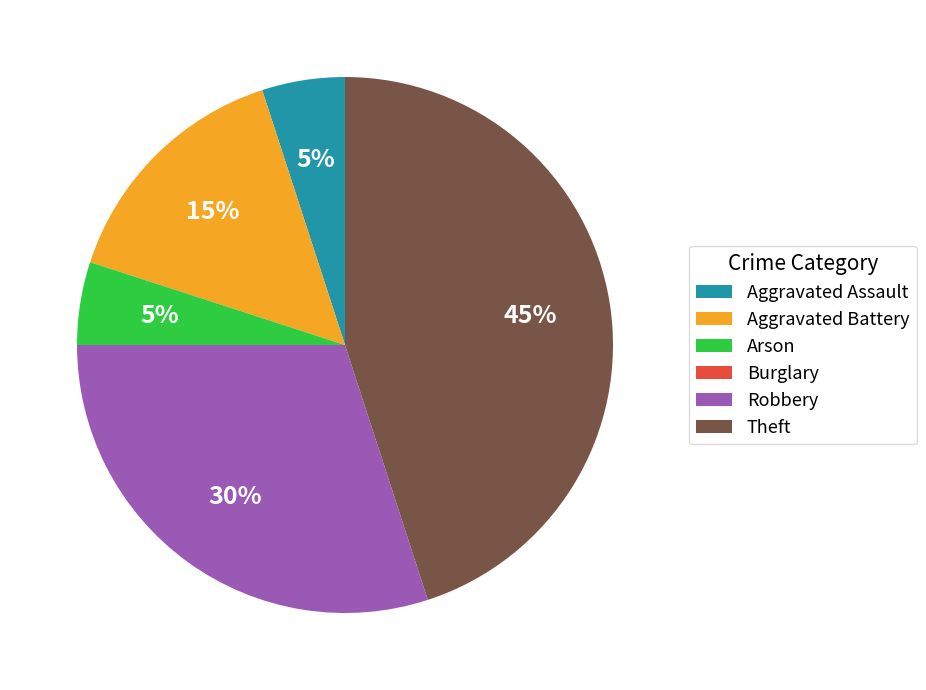

What is the largest slice in the pie chart?

Theft